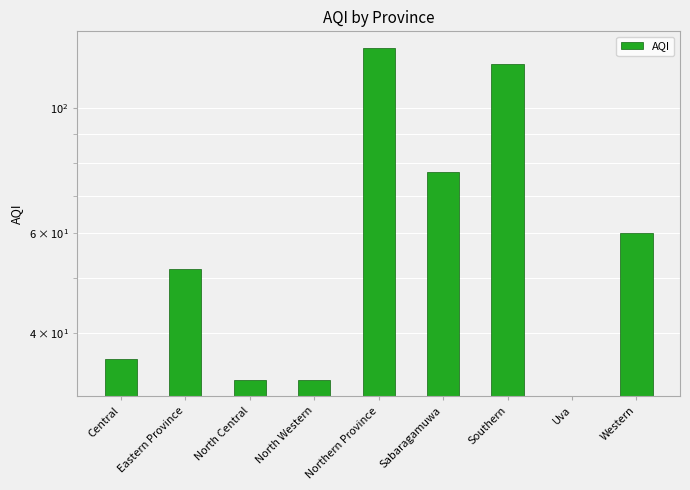

What is the label of the 3rd bar from the right?

Southern